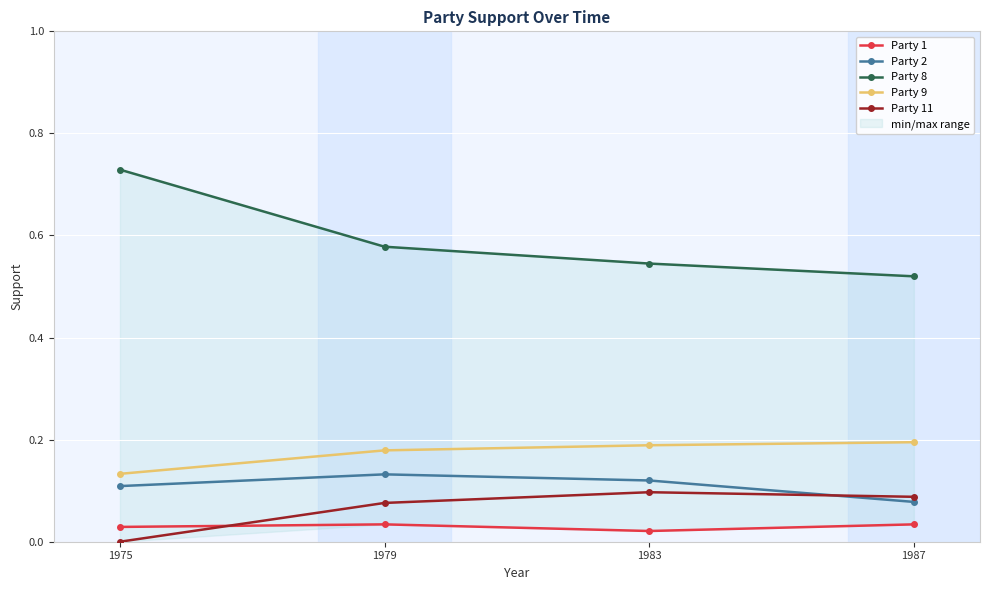

True or false: Party 2 has more than 2 interior local peaks.

False